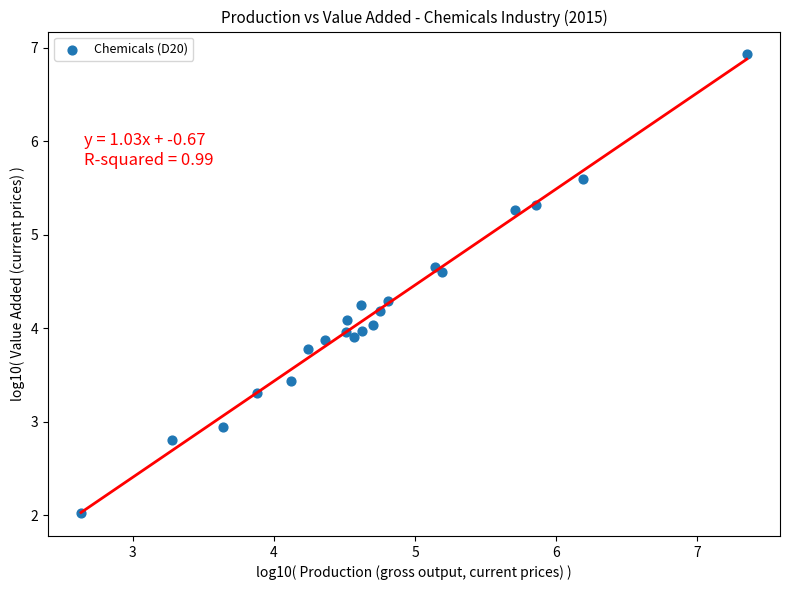

What is the range of X values (max minus min)?

4.7